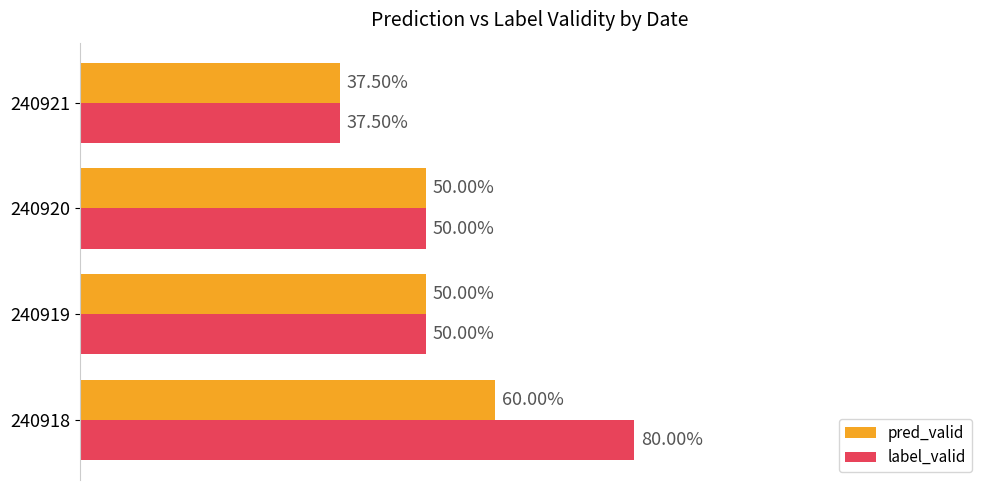

List the series in order of their peak value, highest first.

label_valid, pred_valid